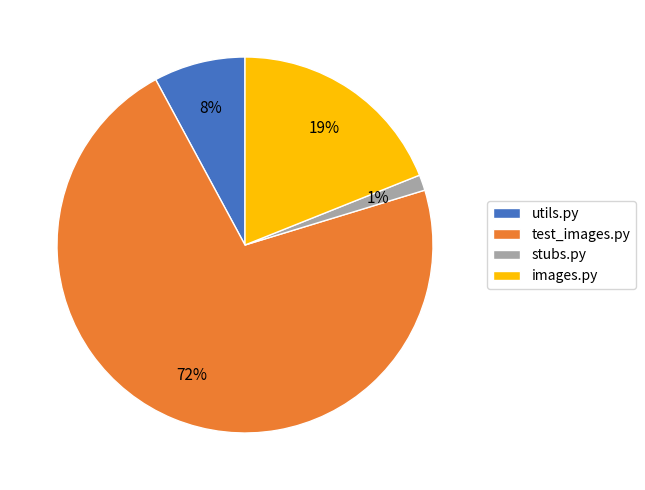

The stubs.py slice represents 13% of the pie. True or false?

False